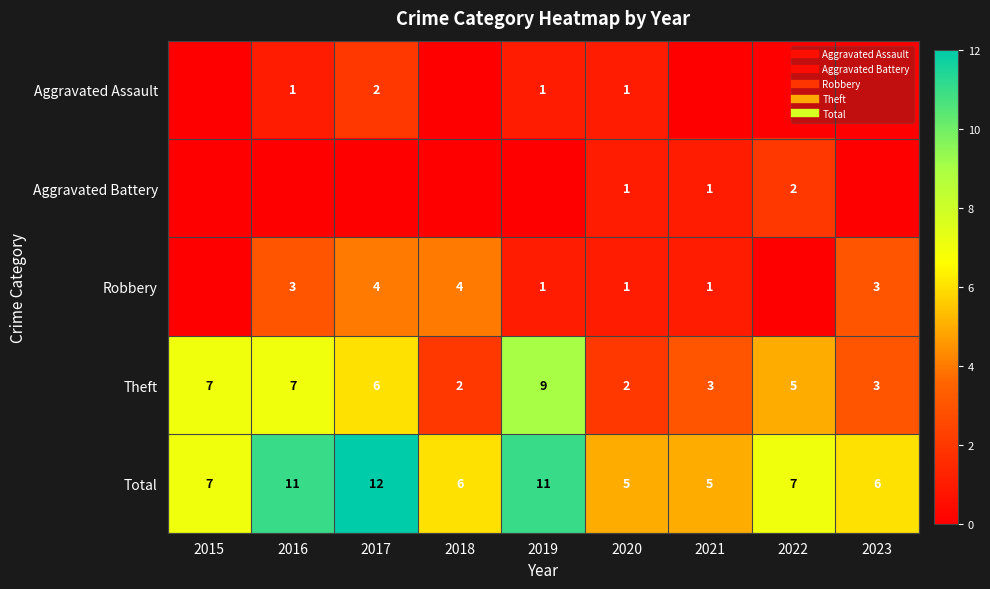

At which category does the chart reach its peak across all series?

2017